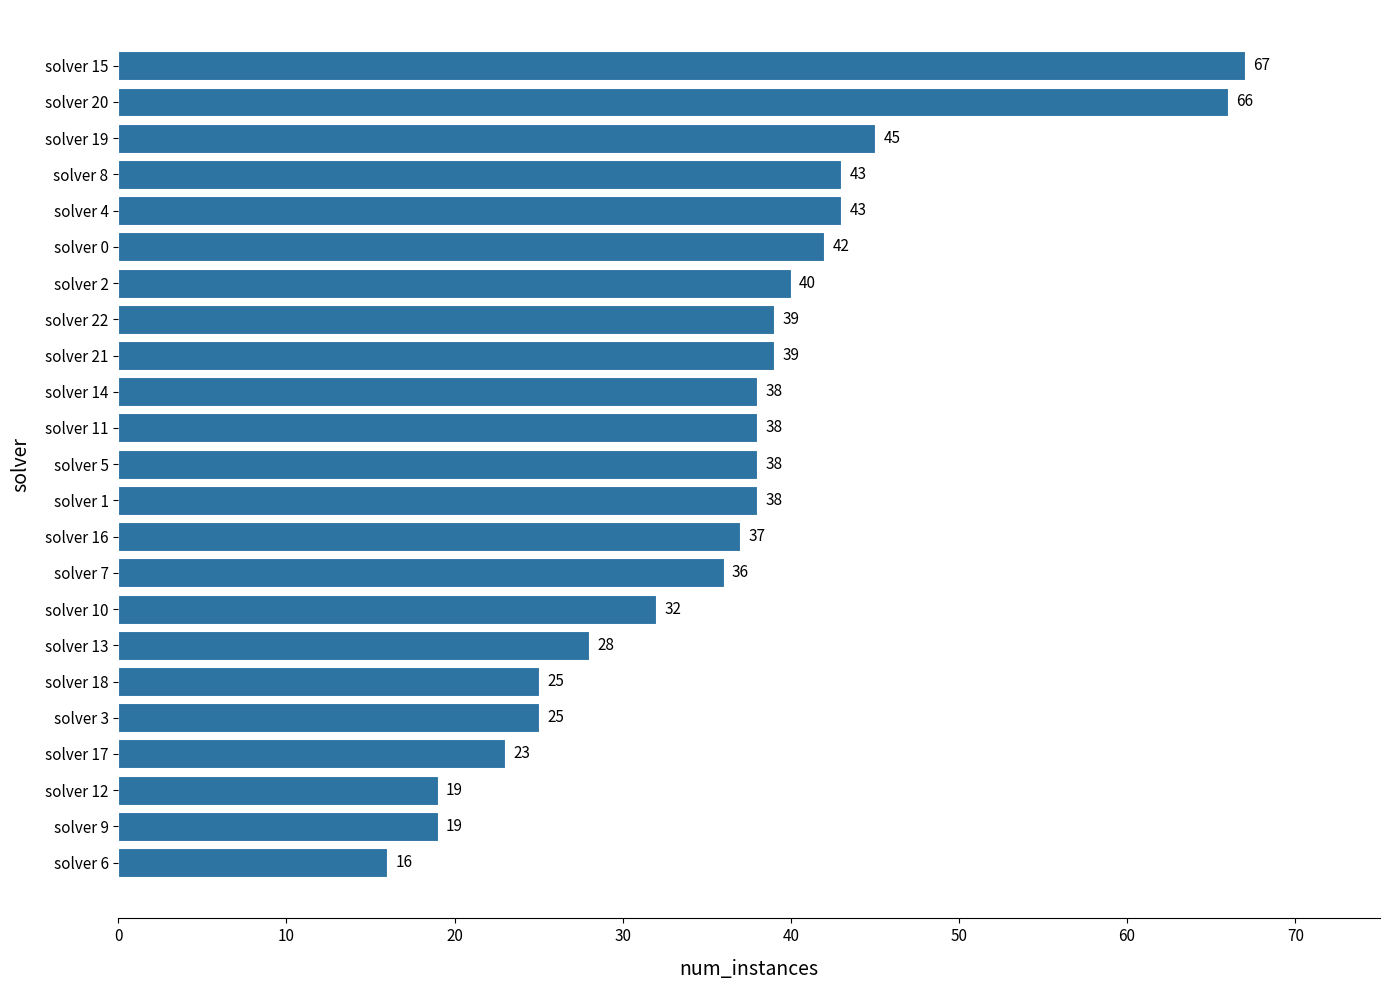

What is the ratio of the value at solver 16 to the value at solver 18?

1.5